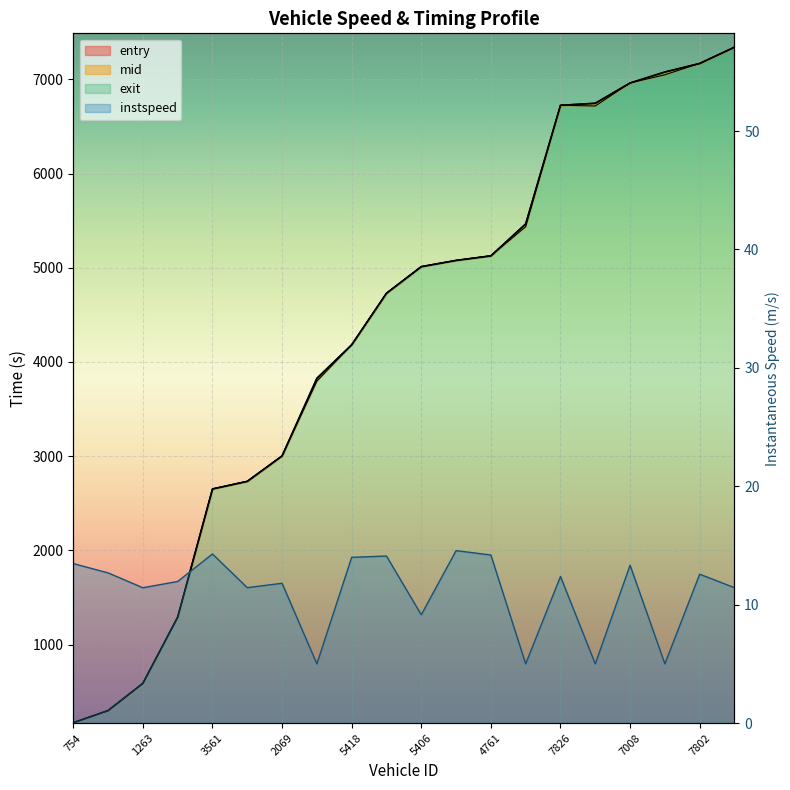

At which label does exit first exceed 5012?

5406